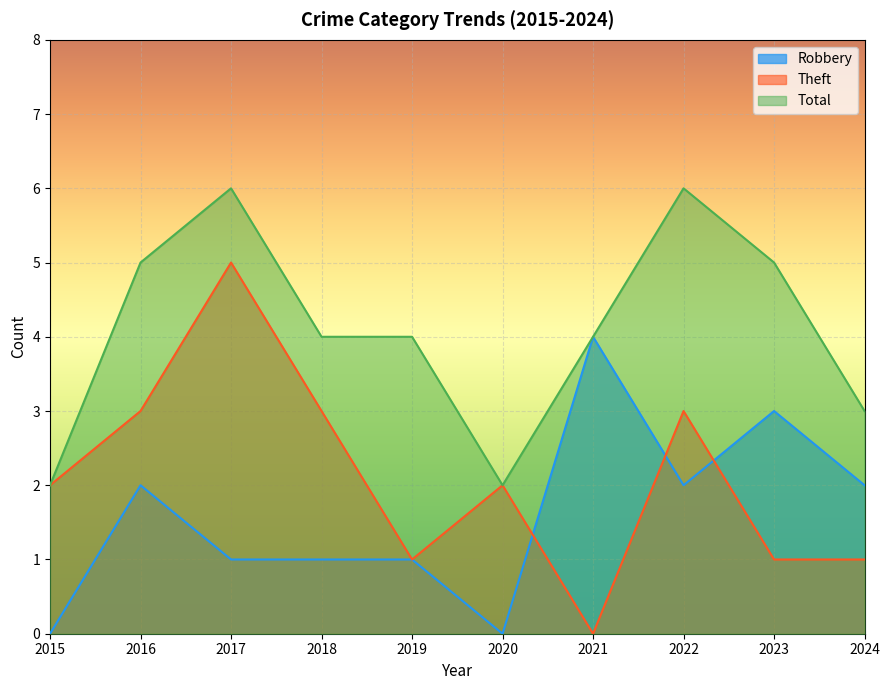

How many data points in Theft are above 2?

4